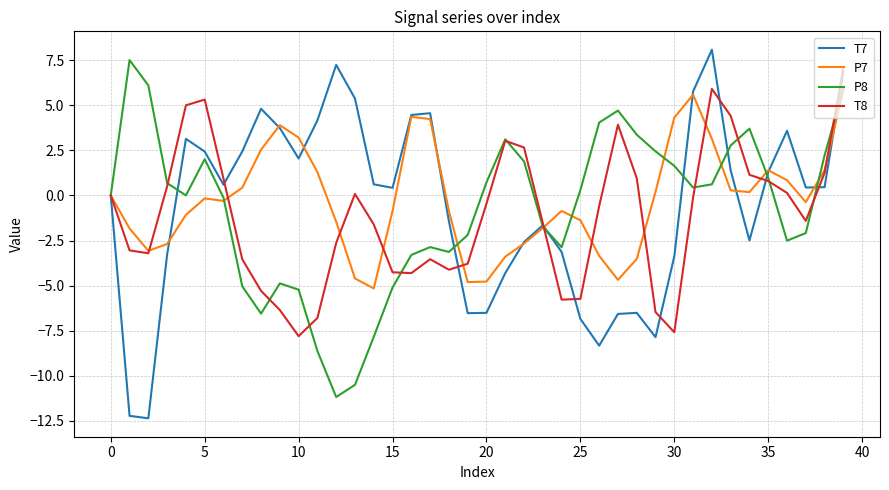

At how many categories does at least one series exceed 3?

23